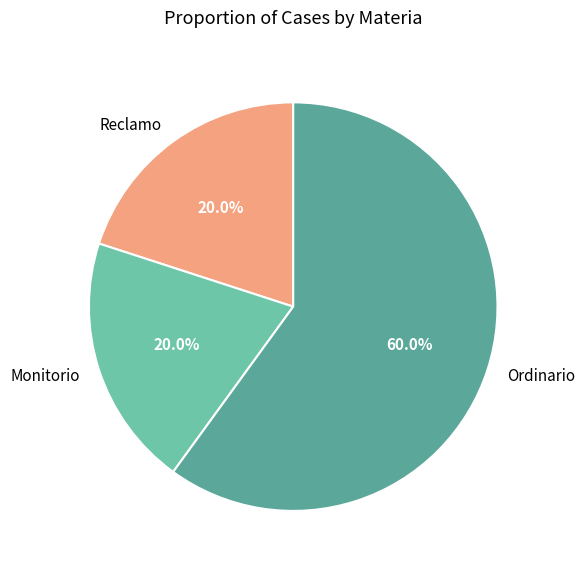

Is there any slice that represents more than half of the pie?

Yes